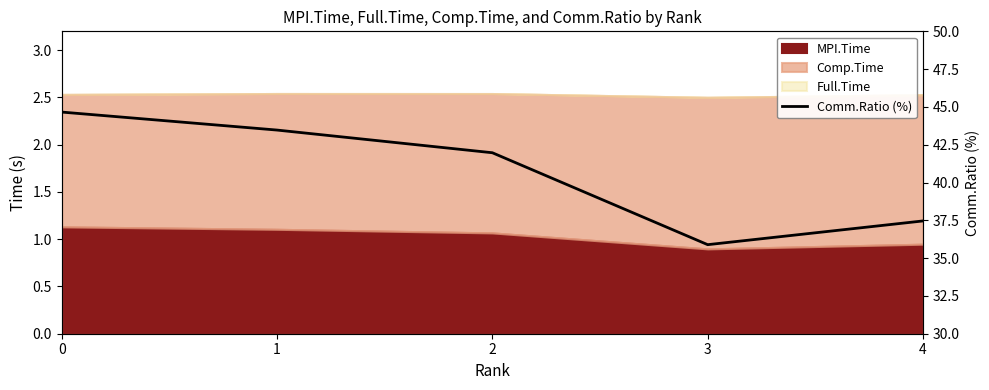

Where is the data nearest to the value 40?

2